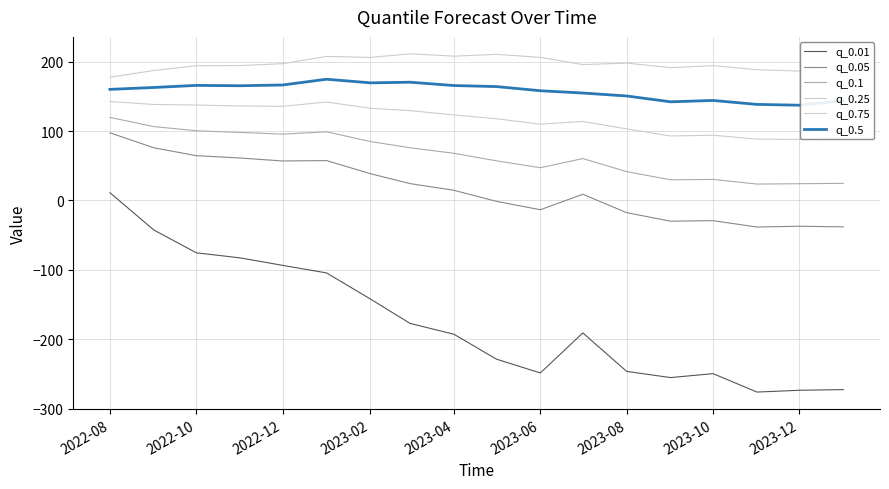

Does the chart display data point markers on the line(s)?

No